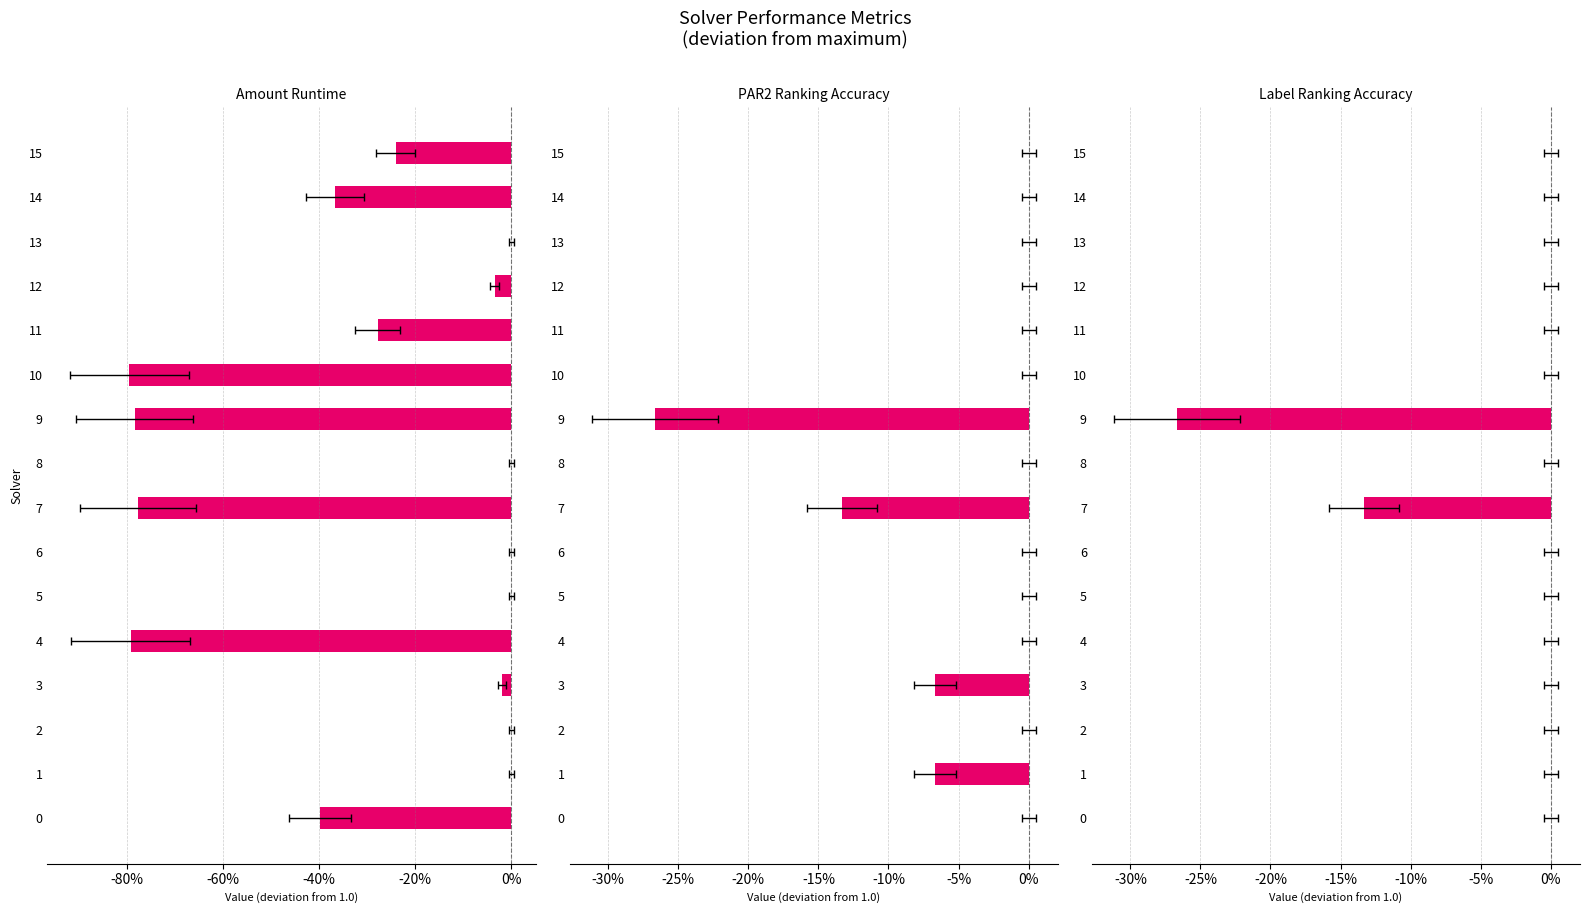

Is the value of label_ranking_acc at 7 greater than the value of par2_ranking_acc at 6?

No